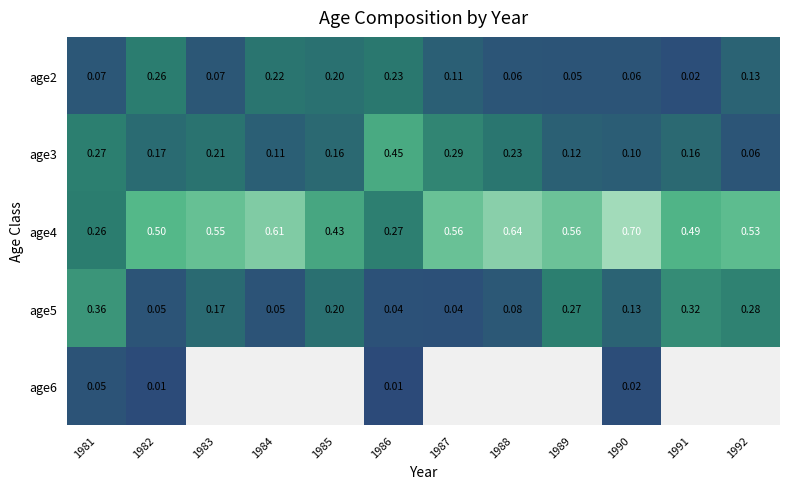

Is the value of age6 at 1981 greater than the value of age5 at 1983?

No